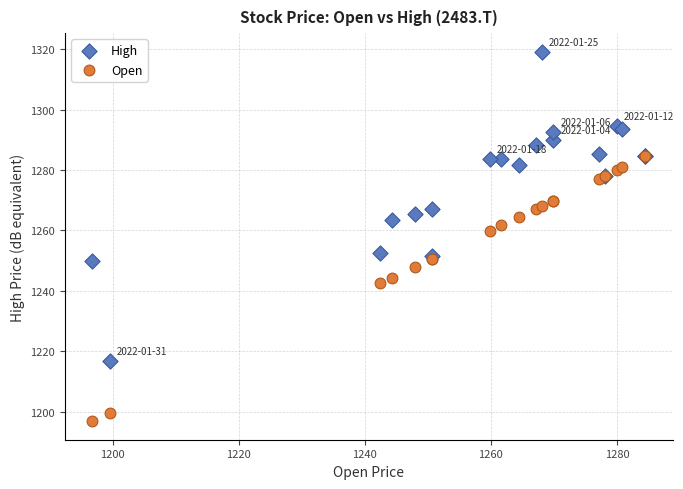

In the Open series, what Y value is closest to 1240?

1242.5